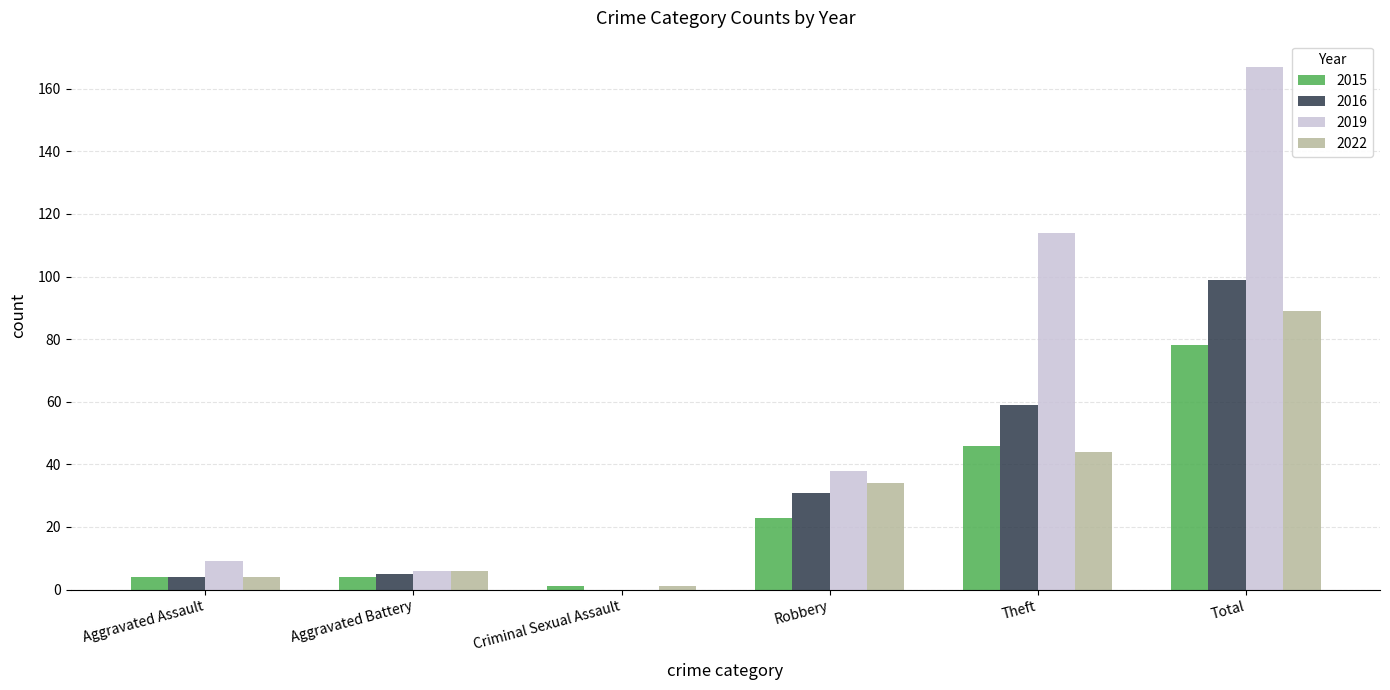

What is the total value across all series at Robbery?

126